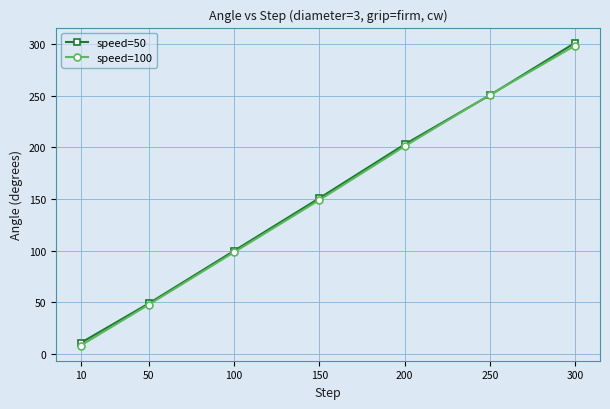

The speed=50 series shows 363.5 at 250. True or false?

False